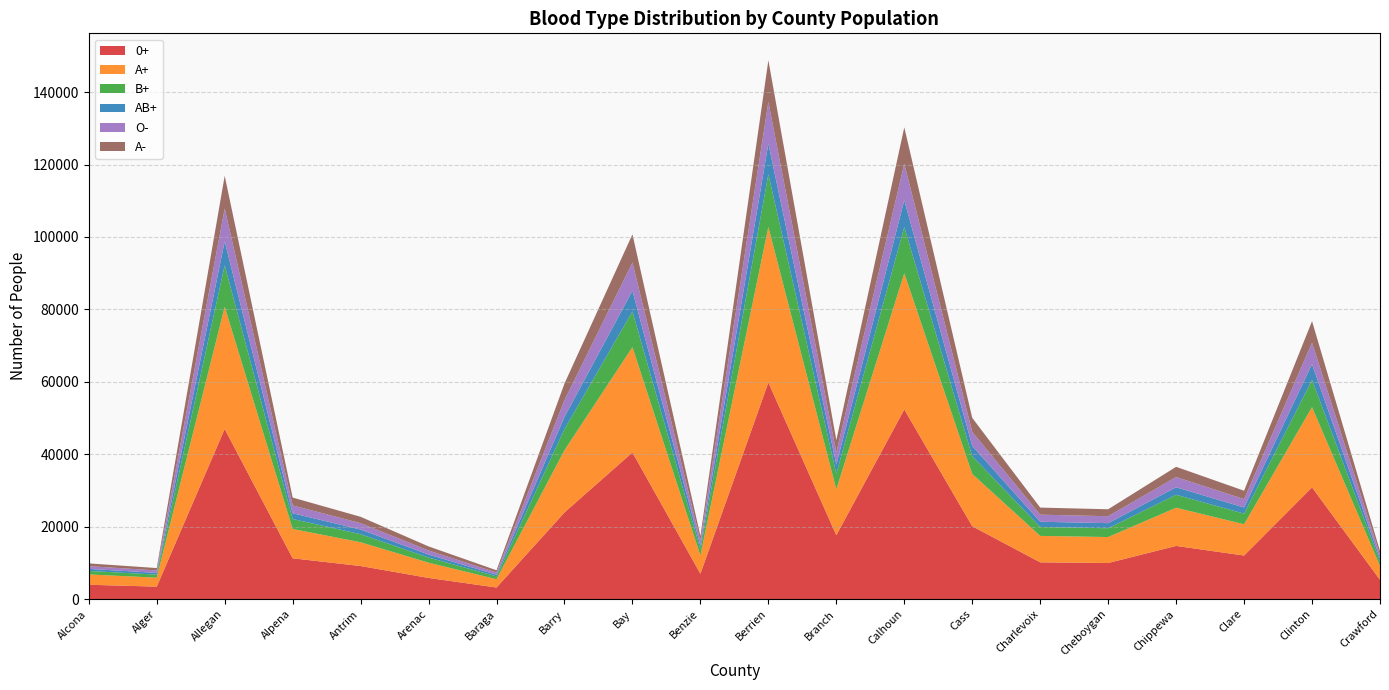

Reading left to right, extract all data points from this chart.

0+: Alcona=3965	Alger=3448	Allegan=46996	Alpena=11274	Antrim=9138	Arenac=5851	Baraga=3202	Barry=23937	Bay=40504	Benzie=7008	Berrien=59826	Branch=17647	Calhoun=52381	Cass=20120	Charlevoix=10161	Cheboygan=9976	Chippewa=14688	Clare=12034	Clinton=30860	Crawford=5337
A+: Alcona=2847	Alger=2476	Allegan=33741	Alpena=8094	Antrim=6561	Arenac=4201	Baraga=2299	Barry=17186	Bay=29080	Benzie=5032	Berrien=42952	Branch=12669	Calhoun=37607	Cass=14445	Charlevoix=7295	Cheboygan=7162	Chippewa=10545	Clare=8640	Clinton=22156	Crawford=3832
B+: Alcona=966	Alger=840	Allegan=11448	Alpena=2746	Antrim=2226	Arenac=1425	Baraga=780	Barry=5831	Bay=9866	Benzie=1707	Berrien=14573	Branch=4299	Calhoun=12759	Cass=4901	Charlevoix=2475	Cheboygan=2430	Chippewa=3578	Clare=2931	Clinton=7517	Crawford=1300
AB+: Alcona=559	Alger=486	Allegan=6628	Alpena=1590	Antrim=1289	Arenac=825	Baraga=451	Barry=3376	Bay=5712	Benzie=988	Berrien=8437	Branch=2489	Calhoun=7387	Cass=2837	Charlevoix=1433	Cheboygan=1407	Chippewa=2071	Clare=1697	Clinton=4352	Crawford=753
O-: Alcona=763	Alger=663	Allegan=9038	Alpena=2168	Antrim=1757	Arenac=1125	Baraga=616	Barry=4603	Bay=7789	Benzie=1348	Berrien=11505	Branch=3394	Calhoun=10073	Cass=3869	Charlevoix=1954	Cheboygan=1918	Chippewa=2825	Clare=2314	Clinton=5935	Crawford=1026
A-: Alcona=763	Alger=663	Allegan=9038	Alpena=2168	Antrim=1757	Arenac=1125	Baraga=616	Barry=4603	Bay=7789	Benzie=1348	Berrien=11505	Branch=3394	Calhoun=10073	Cass=3869	Charlevoix=1954	Cheboygan=1918	Chippewa=2825	Clare=2314	Clinton=5935	Crawford=1026